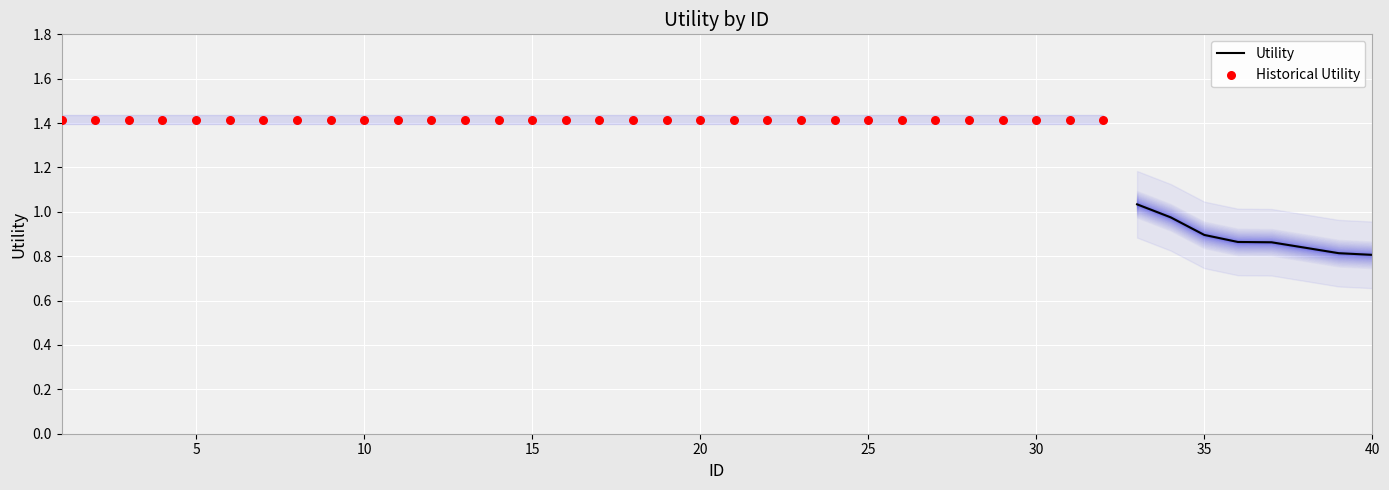

Which has a higher value, 38 or 34?

34